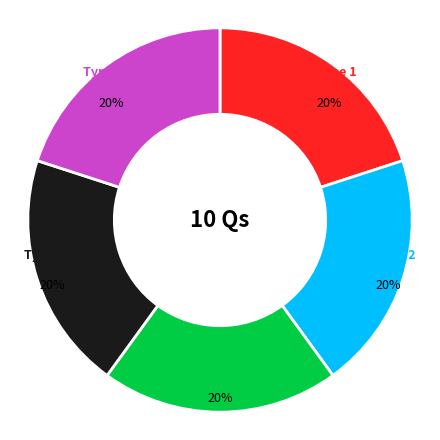

To the nearest percent, what is the average slice percentage?

20%